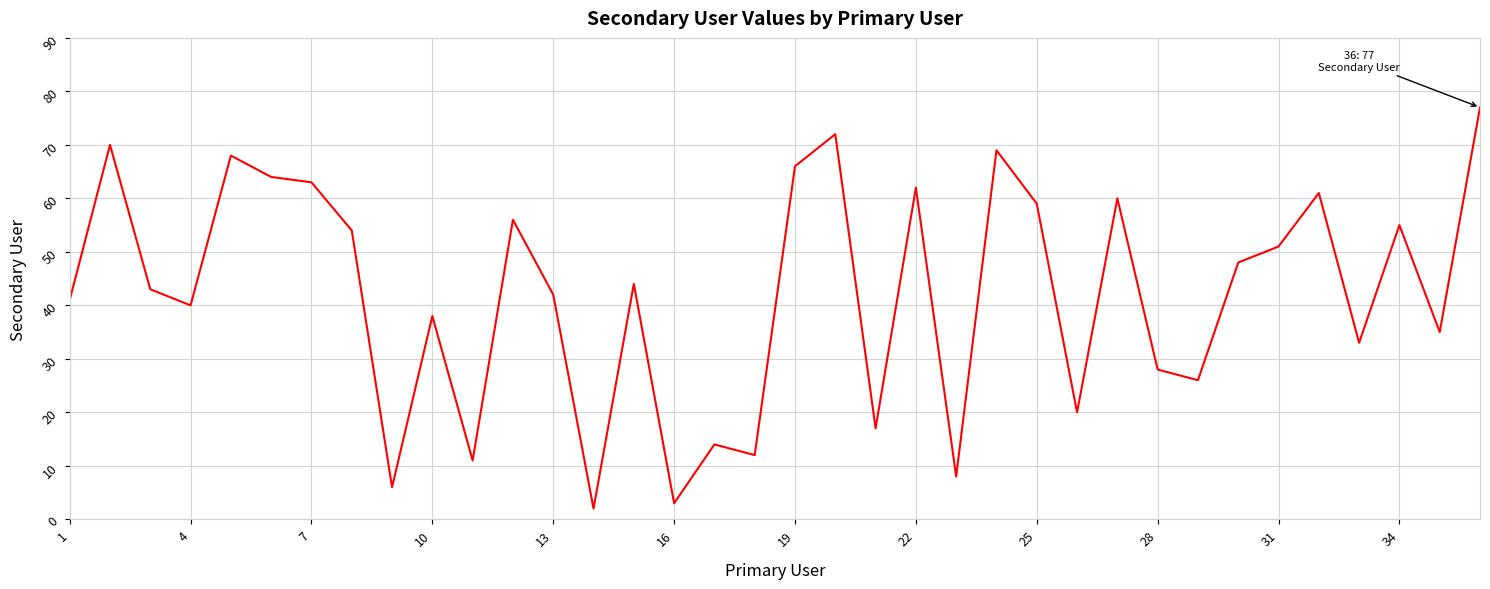

What is the difference between the maximum and minimum values?

75